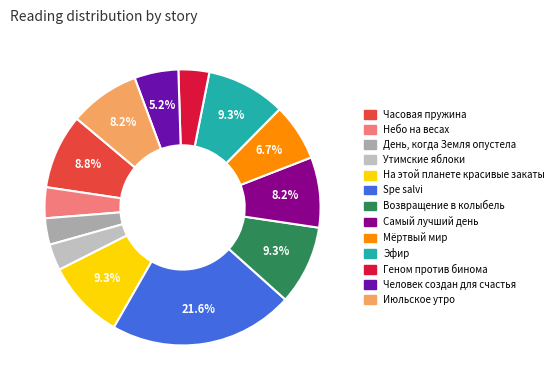

Which category has the smallest portion of the pie?

День, когда Земля опустела